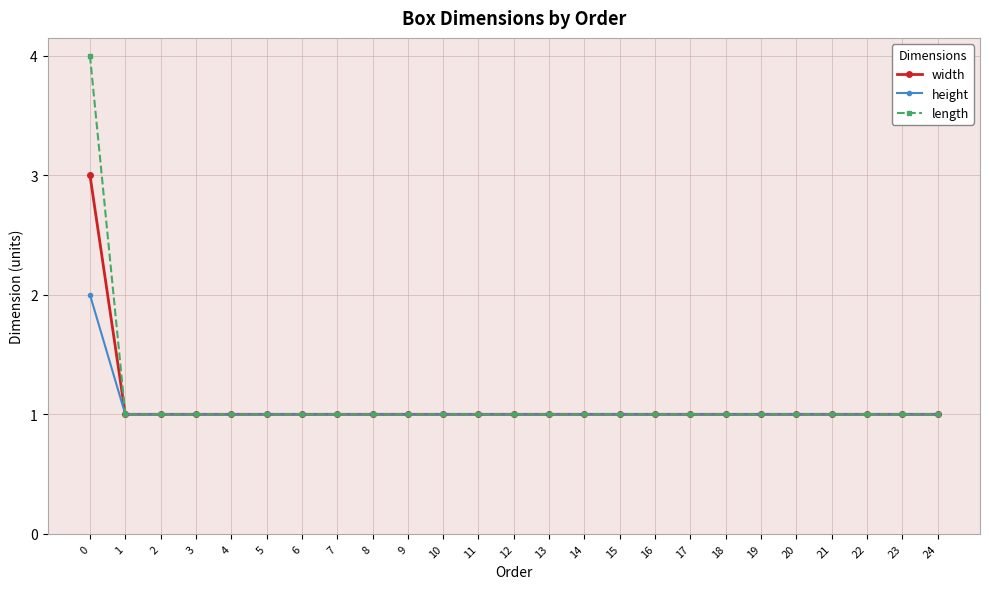

Rank the series by their maximum value, from lowest to highest.

height, width, length